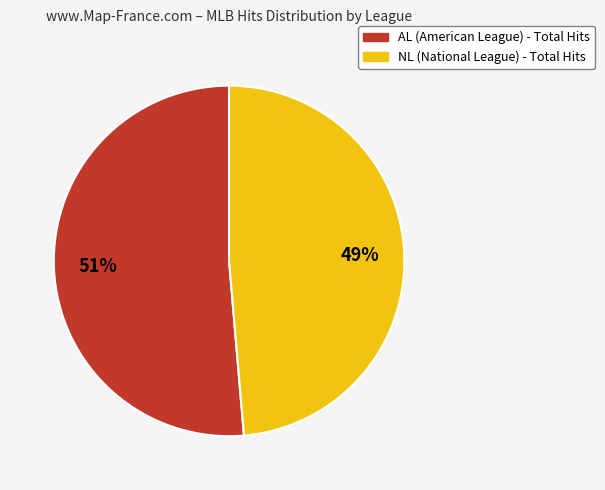

Does NL account for over 50% of the chart?

No